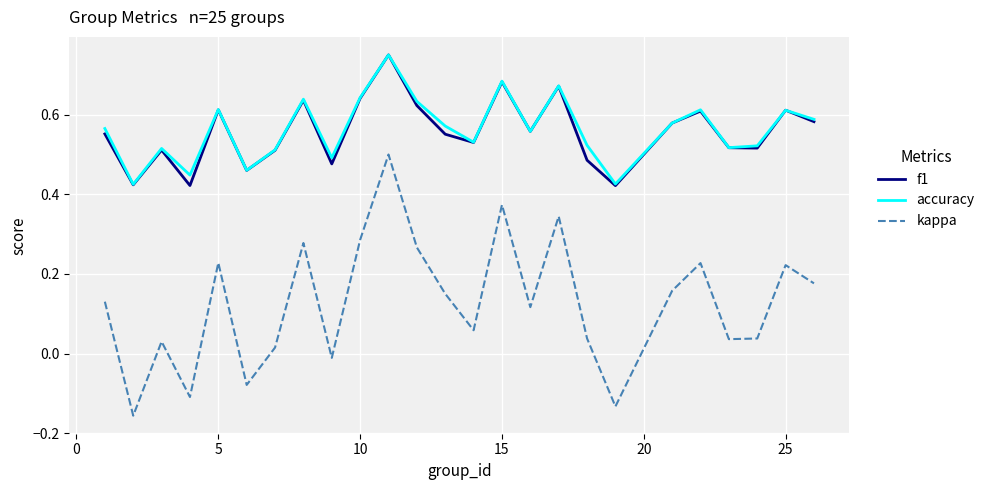

In f1, how many points are lower than both neighbors (excluding endpoints)?

8